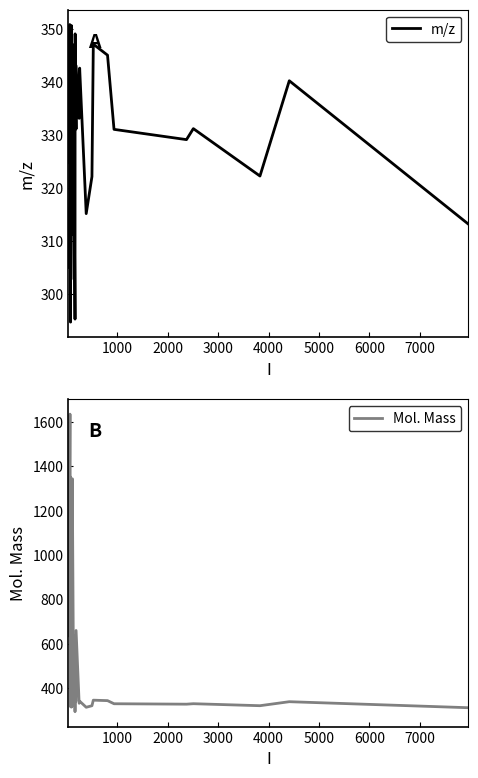

Is it true that Mol. Mass equals 519.8 at 38?

False